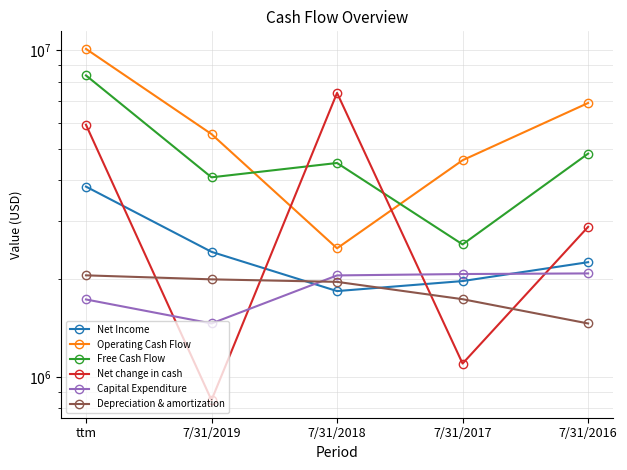

Which series has the widest spread of values?

Operating Cash Flow